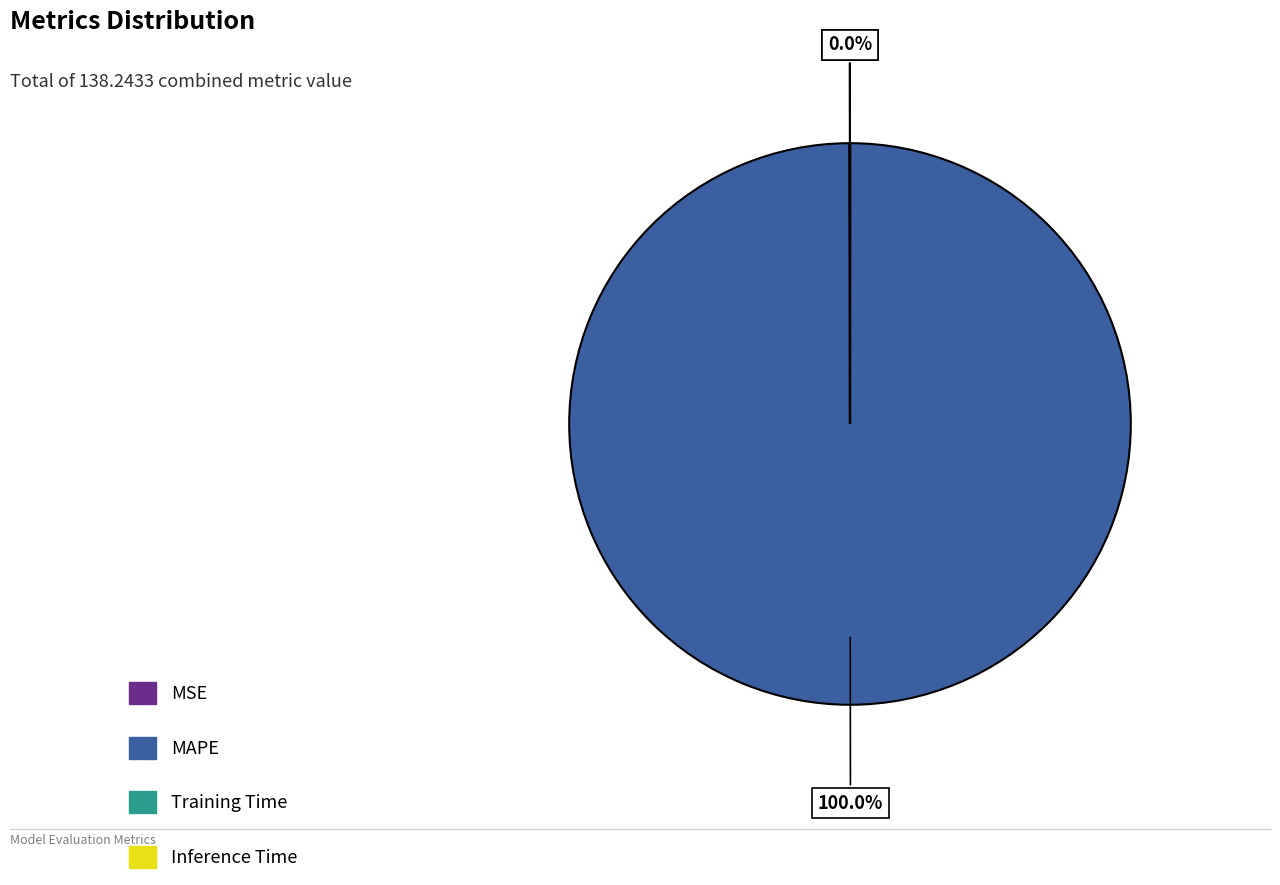

To the nearest percent, what is the average slice percentage?

25%